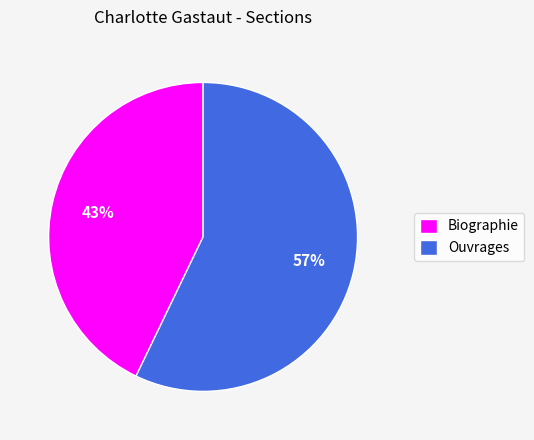

True or false: Biographie accounts for 54% of the total.

False